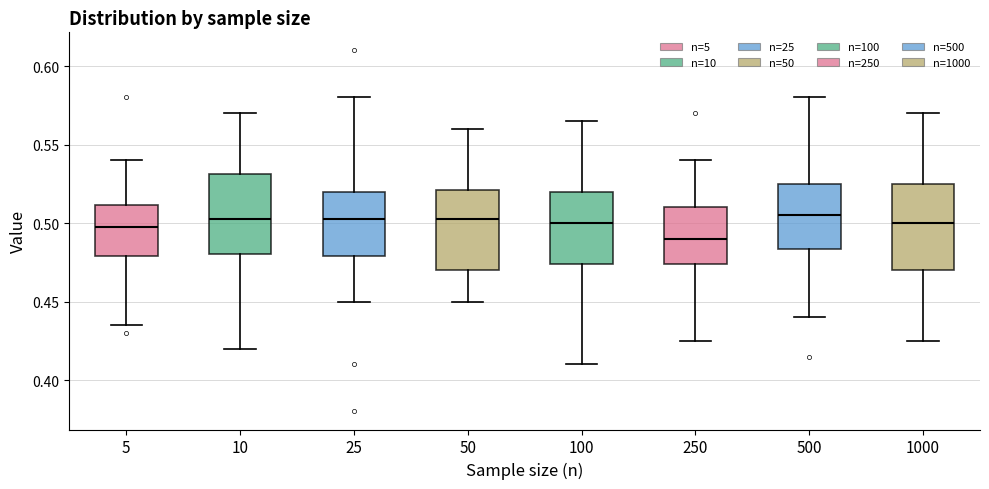

Where does the upper whisker of the box at x = 100 end on the y-axis? The values are not printed on the chart, so give them approximately, as read against the axis.

0.565